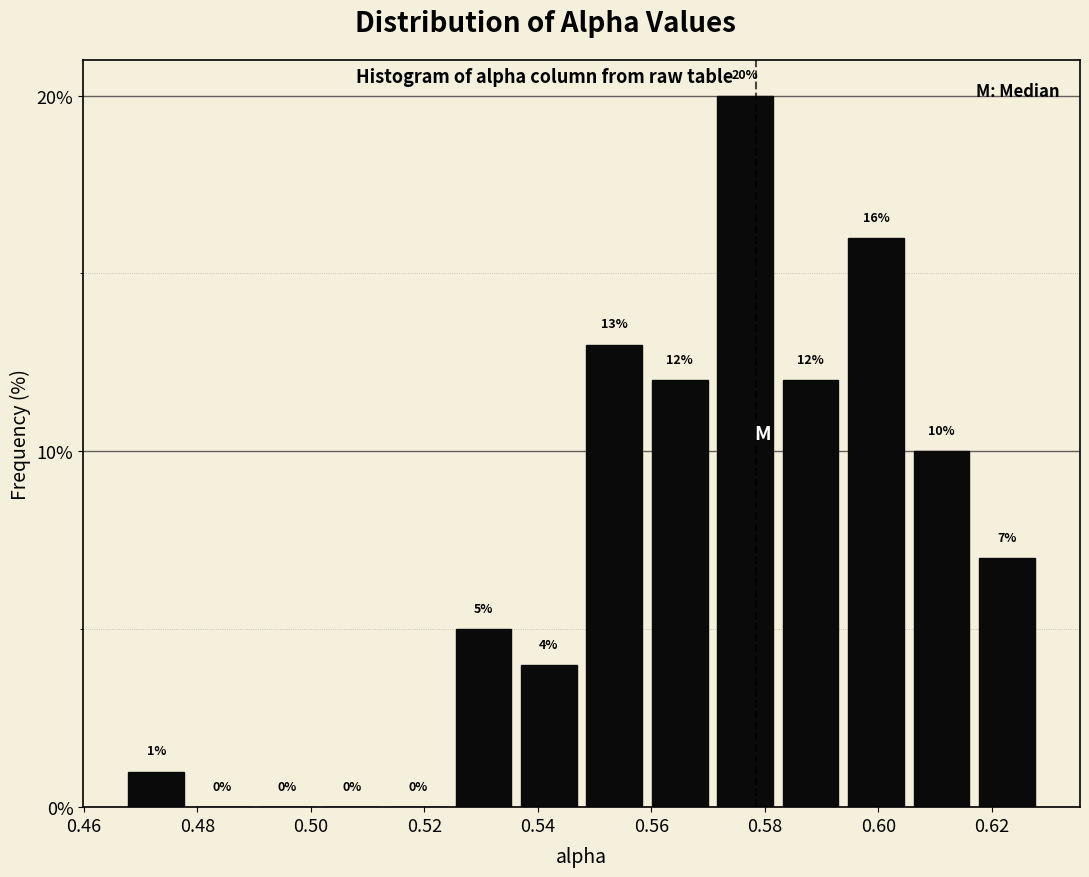

Reading left to right, transcribe this chart: for each bar, give the range it covers on the x-axis and its height. The bar edges are not printed on the chart, so give them approximately, as read against the axis.

0.466 to 0.478: 1
0.478 to 0.490: 0
0.490 to 0.502: 0
0.502 to 0.514: 0
0.514 to 0.524: 0
0.524 to 0.536: 5
0.536 to 0.548: 4
0.548 to 0.560: 13
0.560 to 0.570: 12
0.570 to 0.582: 20
0.582 to 0.594: 12
0.594 to 0.606: 16
0.606 to 0.616: 10
0.616 to 0.628: 7